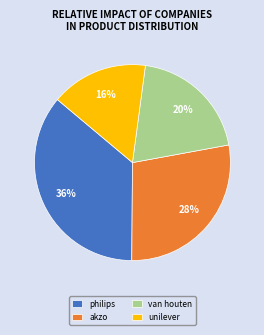

To the nearest percent, what portion does van houten represent?

20%